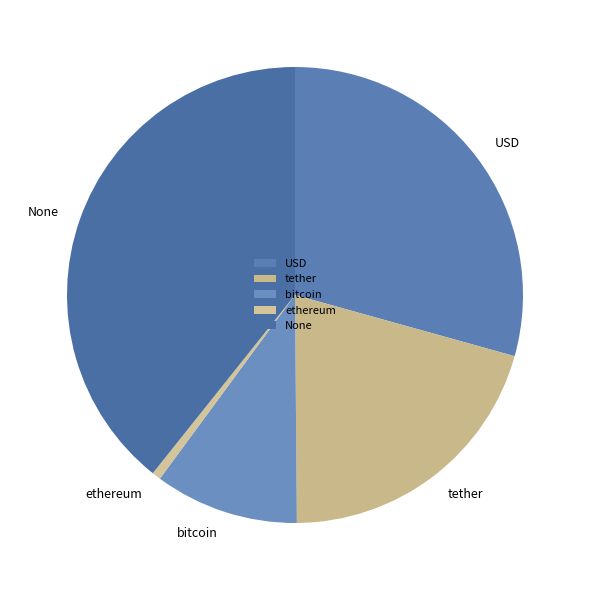

Does any single category account for the majority?

No